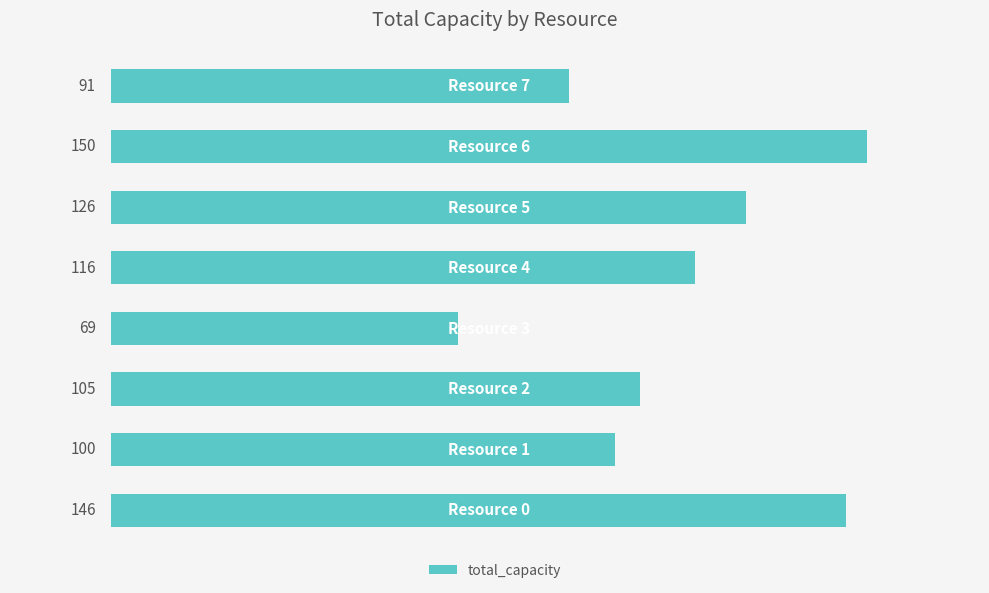

What is the maximum value shown in the chart?

150